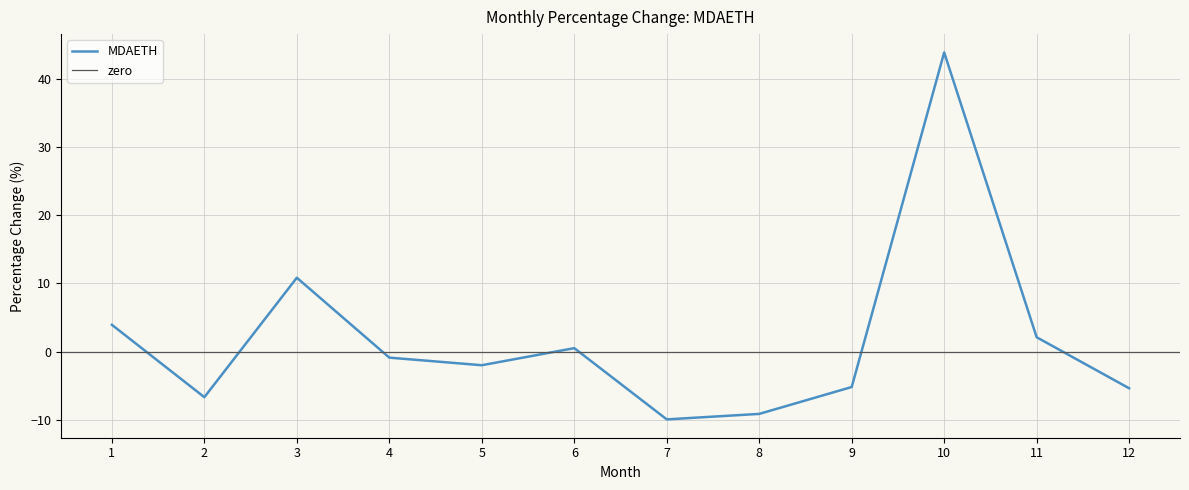

What is the average value?

1.8